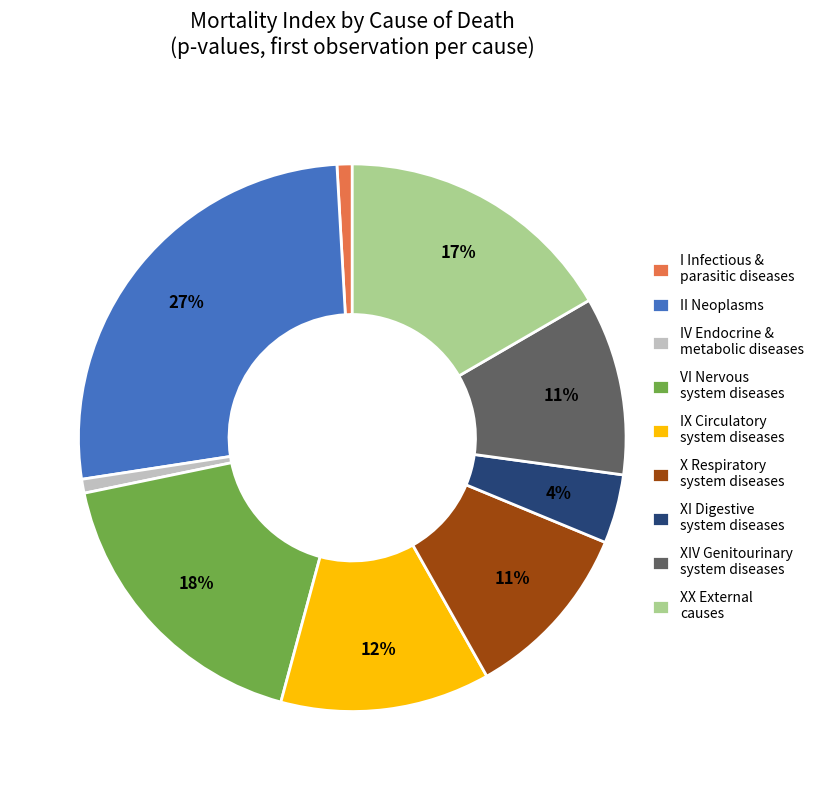

The XX External causes slice represents 17% of the pie. True or false?

True